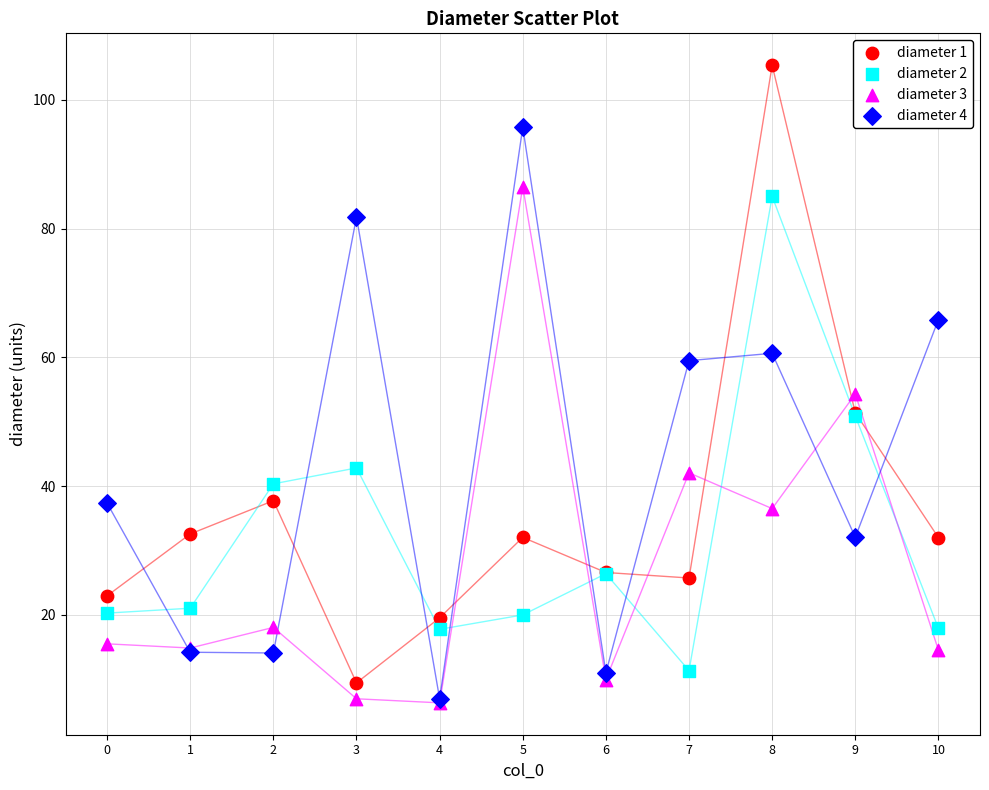

What are all the series names shown in the legend?

diameter 1, diameter 2, diameter 3, diameter 4